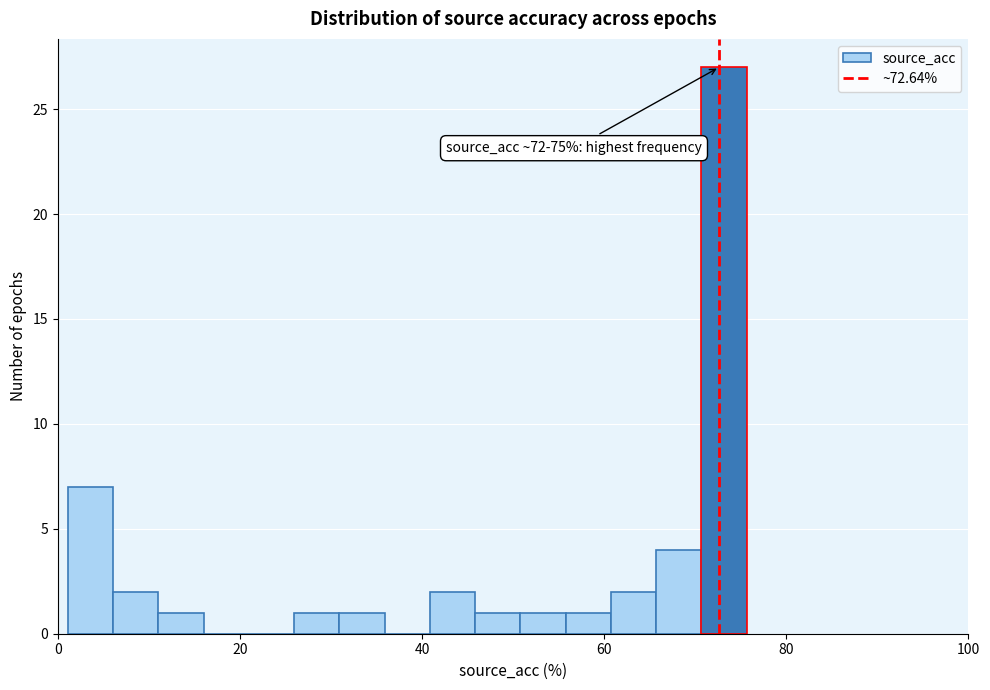

Around what value on the x-axis is the tallest bar? Give the approximate position of its centre, as read against the axis.

74